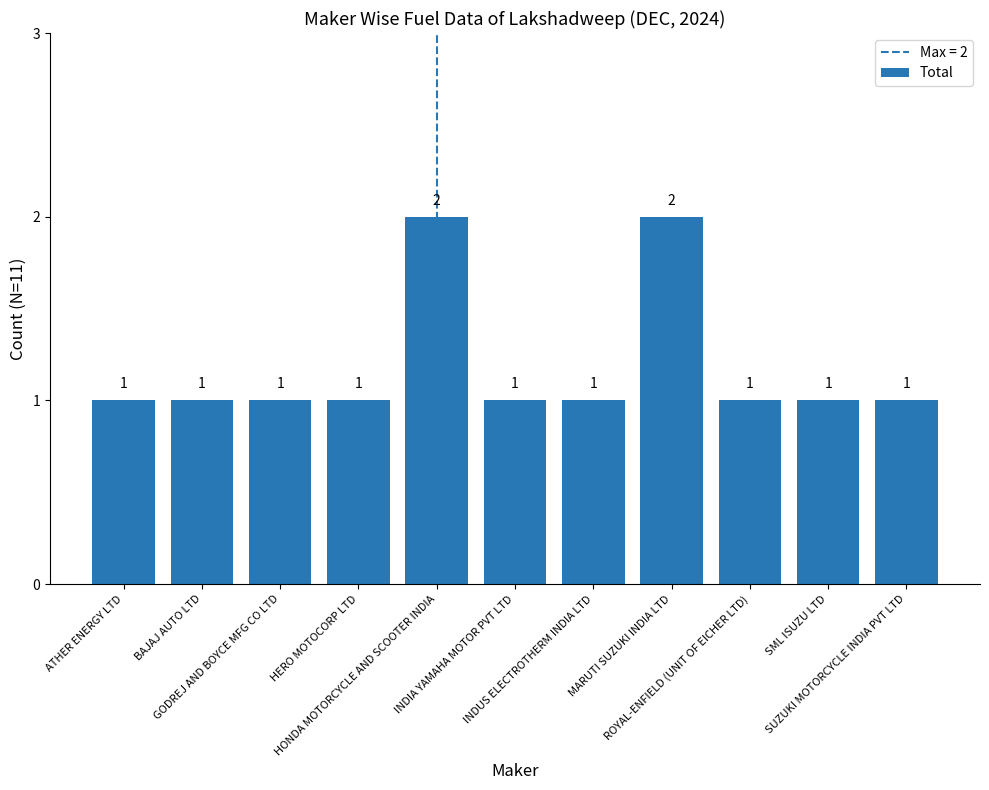

What is the sum of the values at SML ISUZU LTD and BAJAJ AUTO LTD?

2